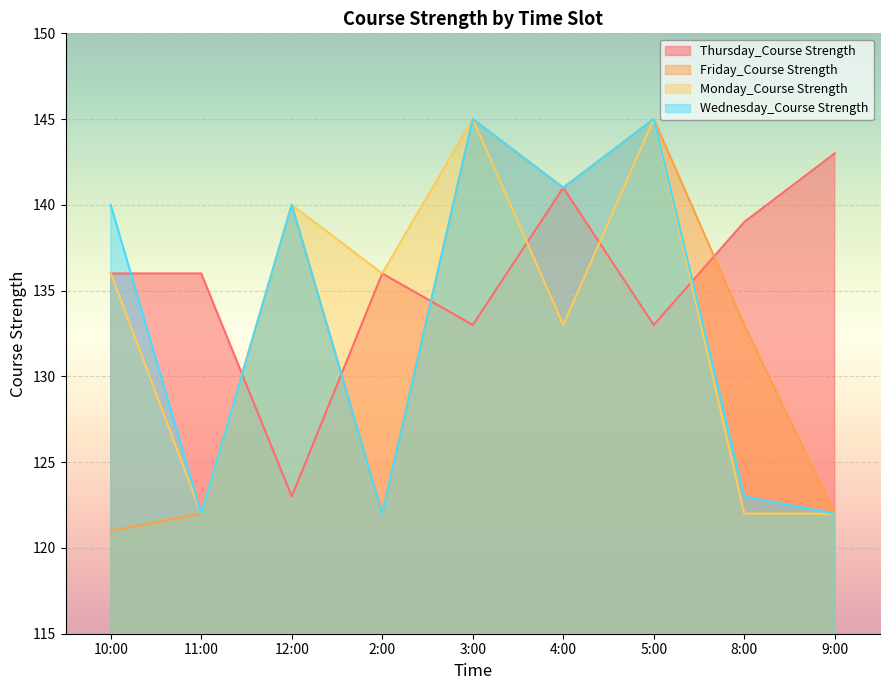

How many series are shown in this chart?

4